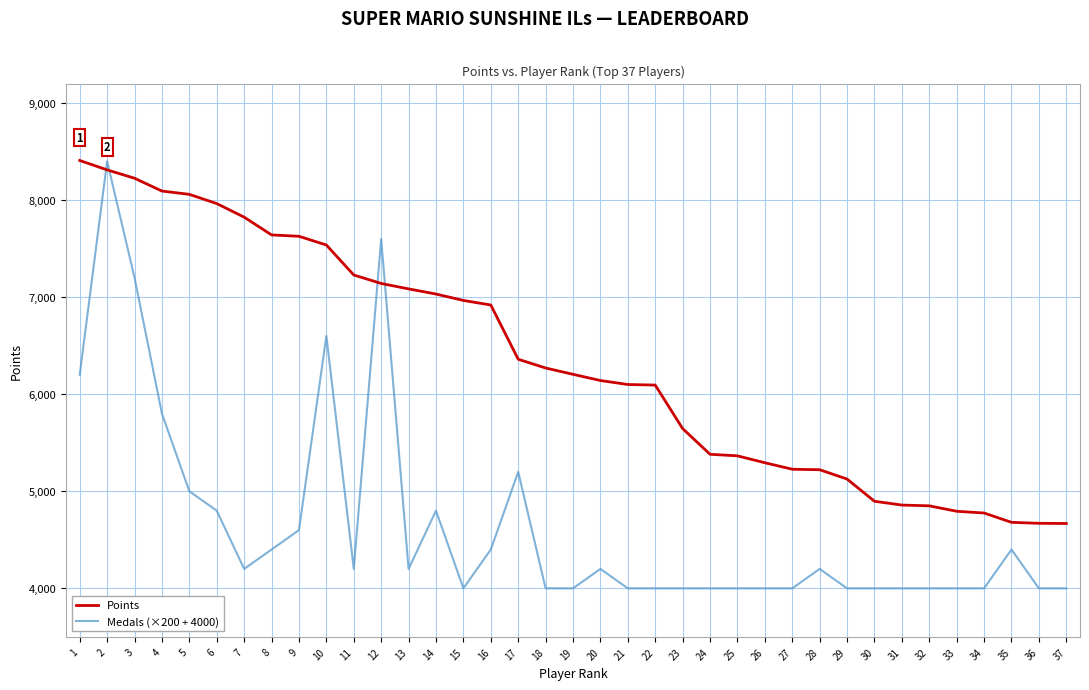

What is the difference between the Points values at 33 and 5?

3265